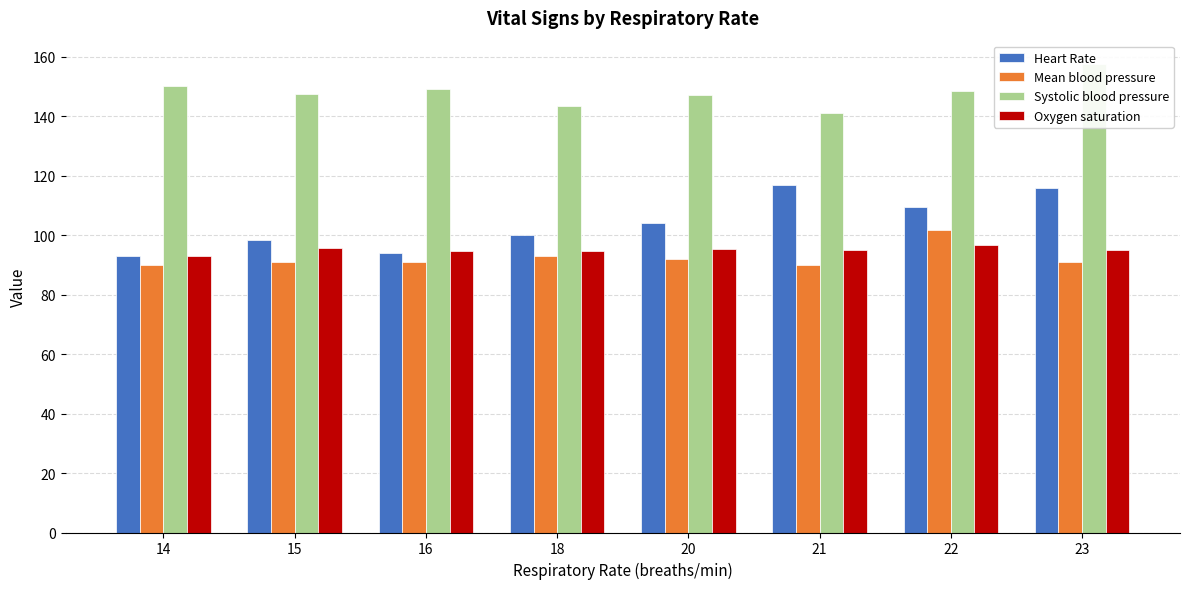

What is the difference between the maximum and second lowest values in the Mean blood pressure series?

11.7